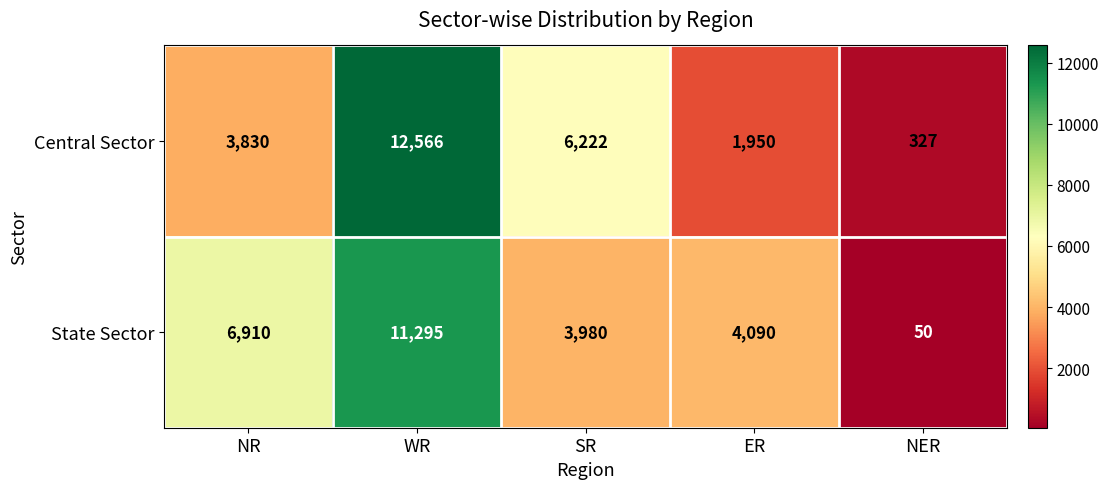

List the series in order of their overall mean, highest first.

State Sector, Central Sector